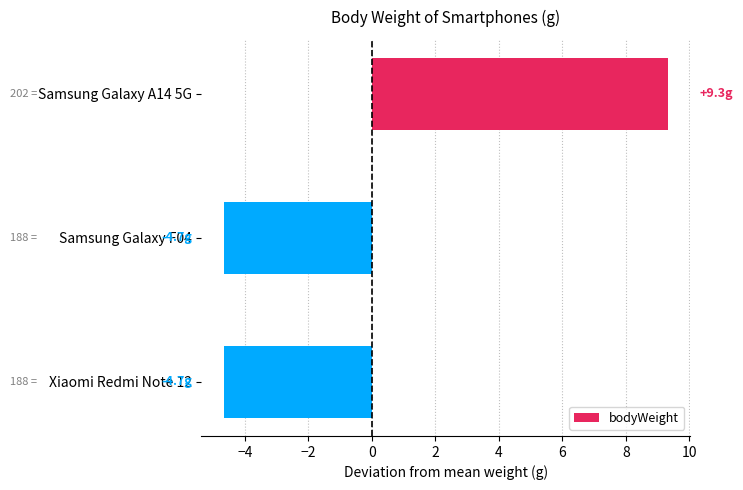

How many categories are shown in the chart?

3